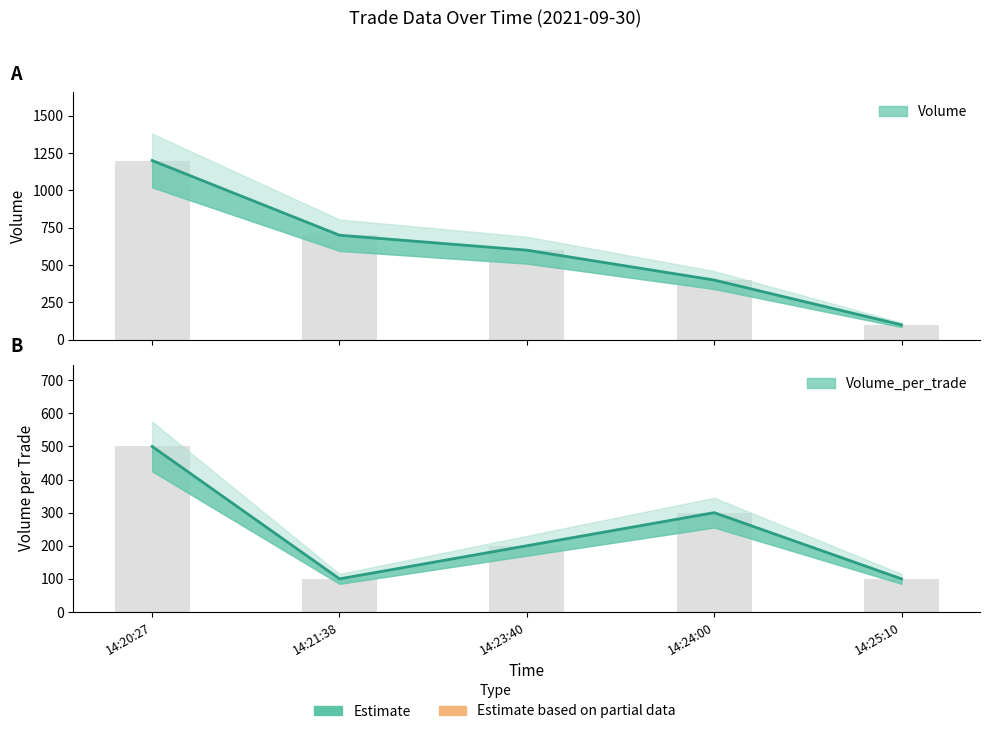

How many bars are there in each group?

2